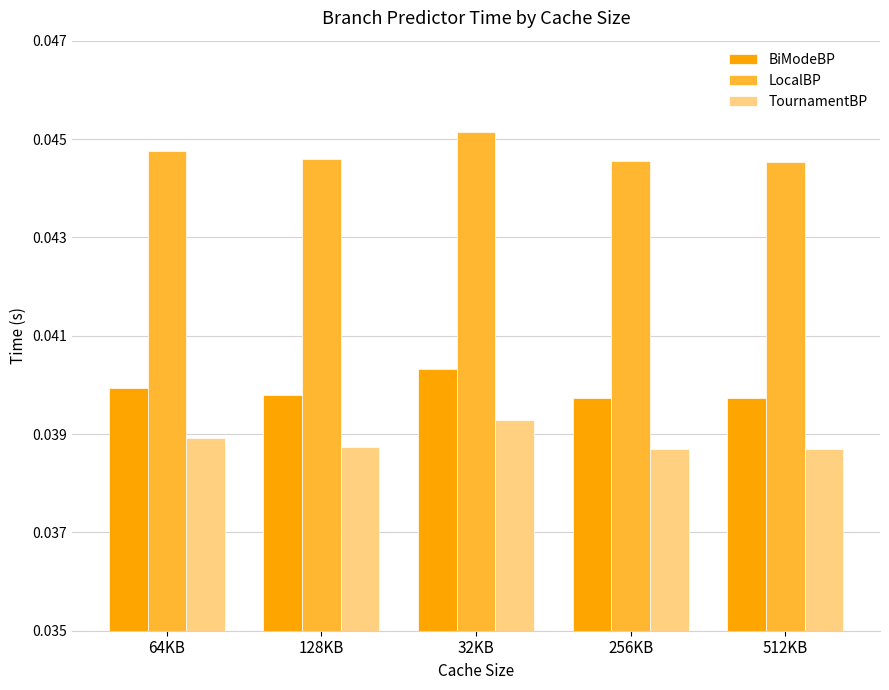

The value of BiModeBP at 128KB is 0.1. True or false?

False